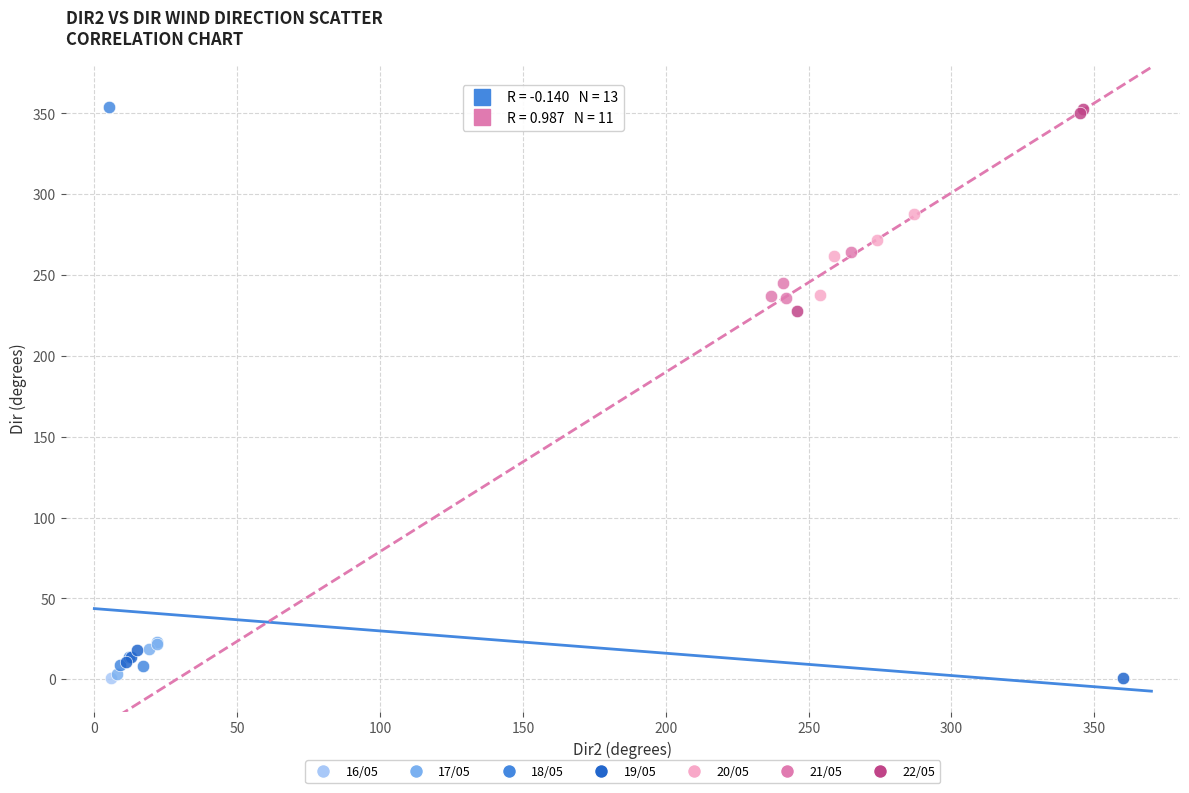

What are all the series names shown in the legend?

16/05, 17/05, 18/05, 19/05, 20/05, 21/05, 22/05